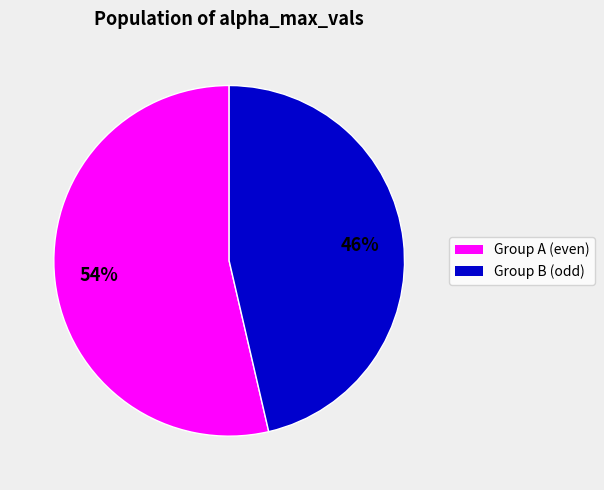

Is there a majority slice in this chart?

Yes